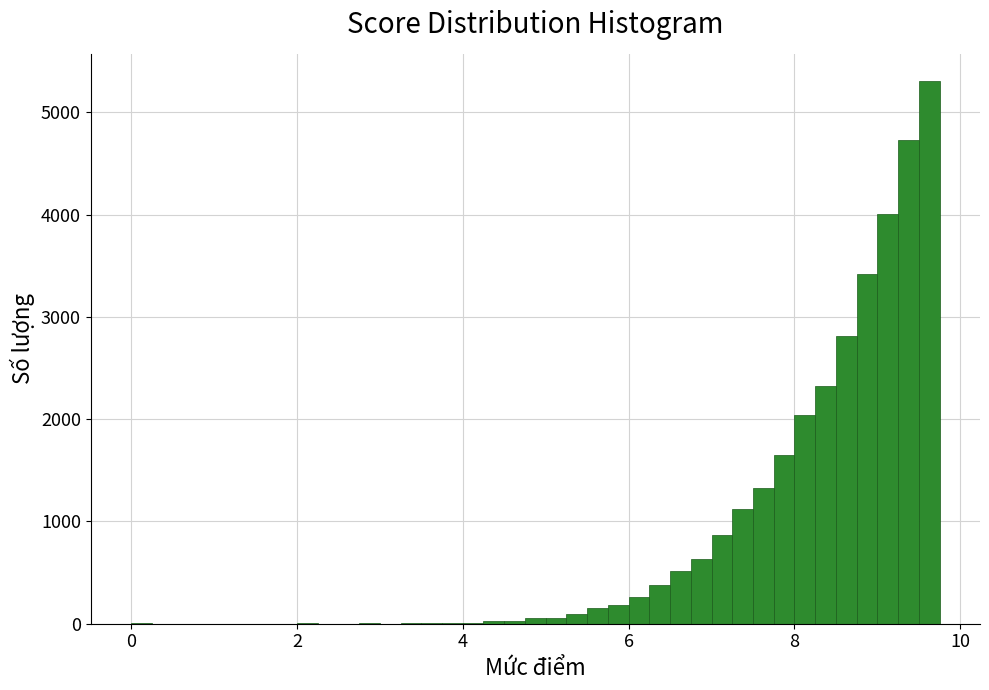

Read against the x-axis, roughly where is the centre of the tallest bar?

9.6